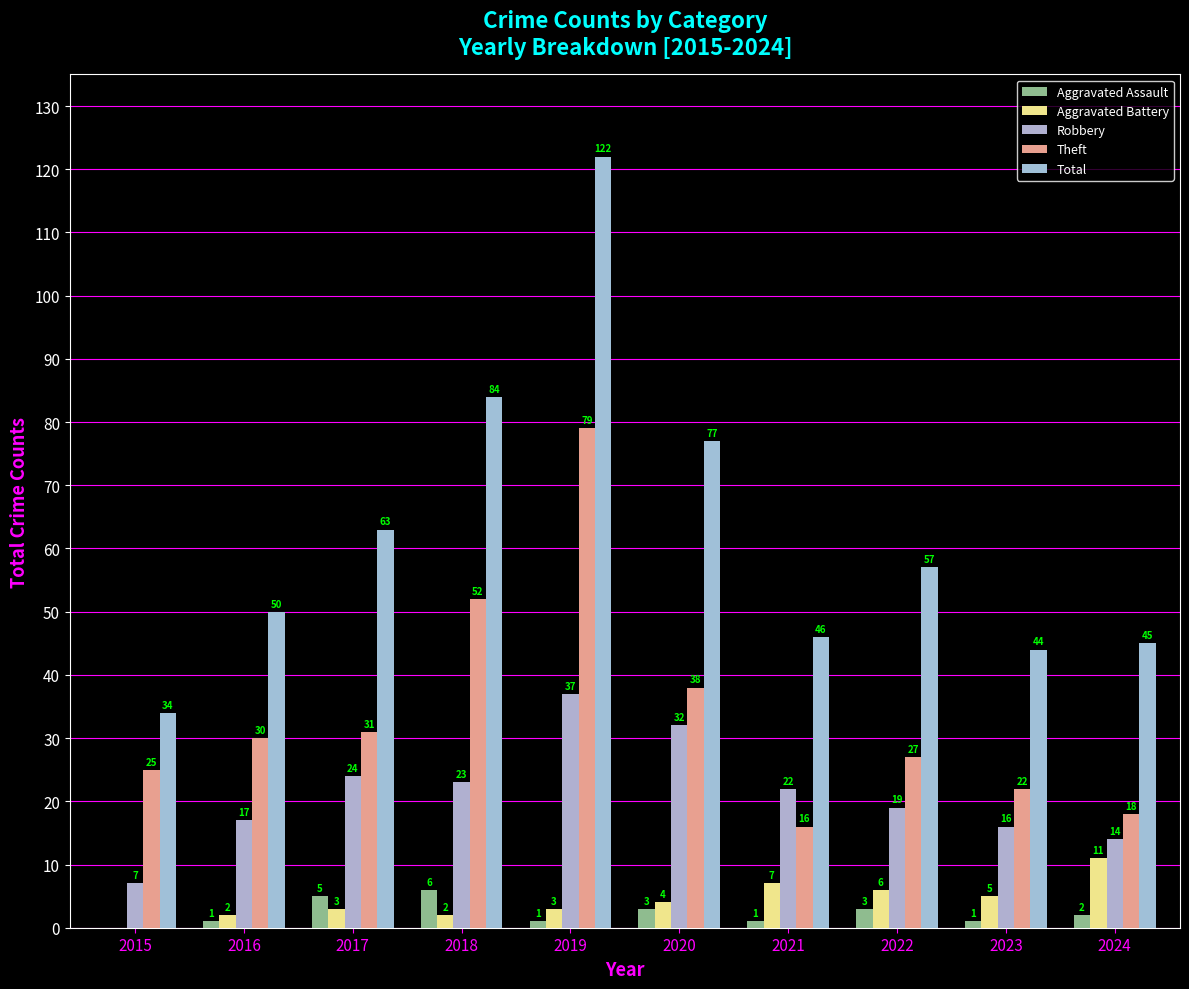

The Theft series shows 25 at 2015. True or false?

True